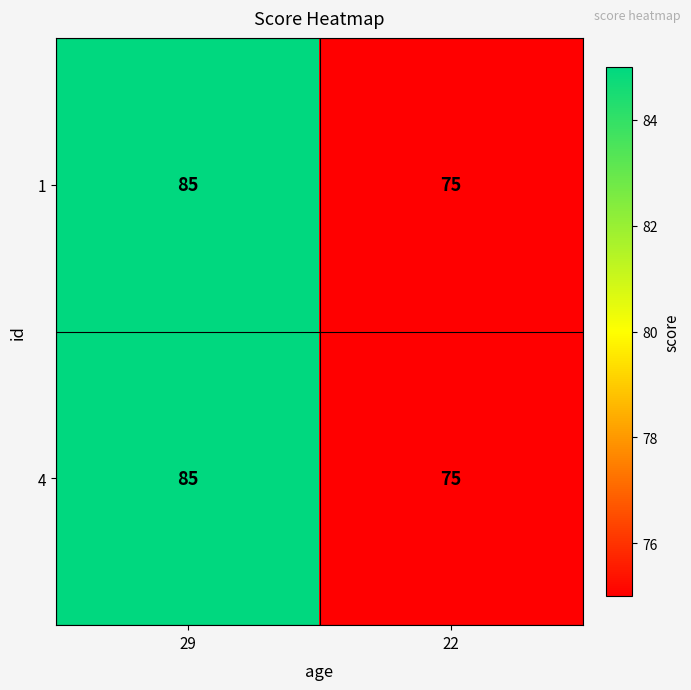

What is the average value of the 1 series?

80